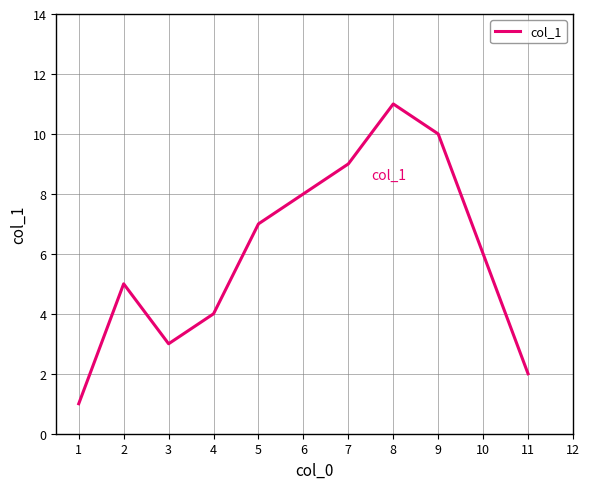

Where is the first local maximum?

2